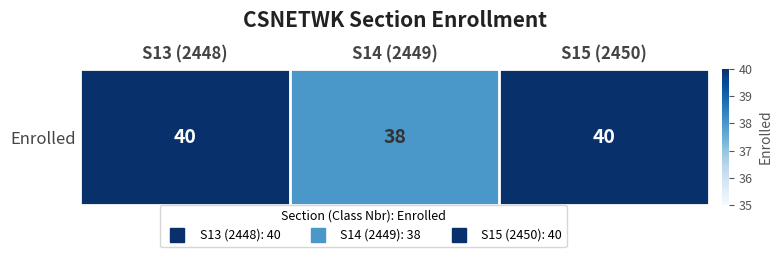

List the labels in order of value, smallest first.

S14 (2449), S13 (2448), S15 (2450)